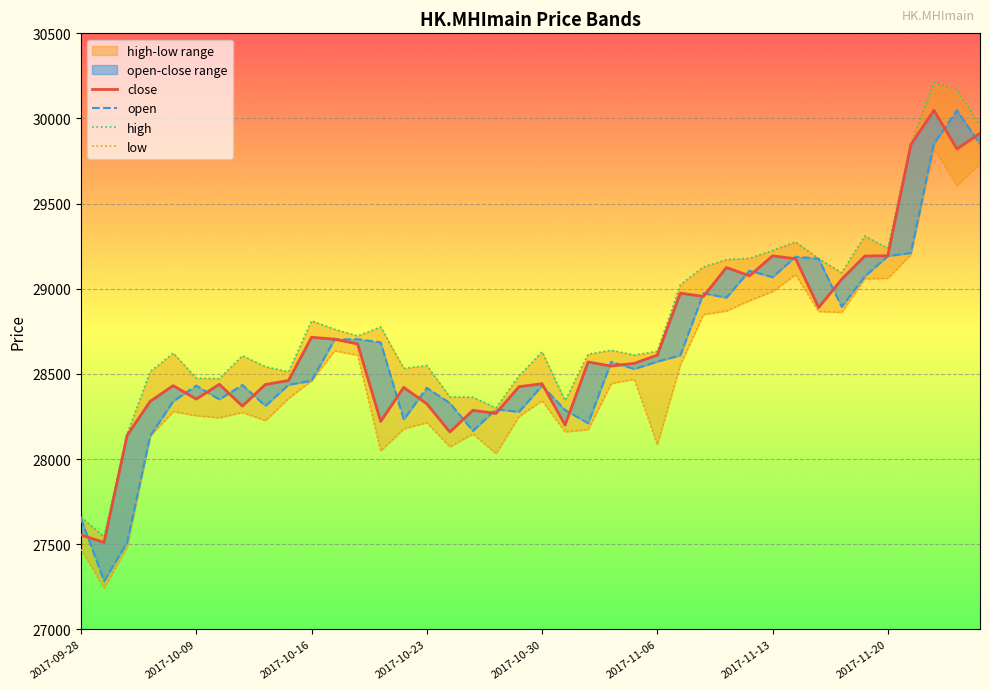

Reading right to left, transcribe all the data shown in this chart.

close: 29913	29821	30048	29846	29194	29192	29056	28890	29176	29193	29076	29125	28955	28974	28610	28562	28546	28570	28200	28442	28425	28268	28286	28159	28324	28421	28221	28676	28704	28715	28461	28438	28311	28439	28352	28431	28339	28139	27510	27554
open: 29849	30048	29851	29210	29192	29072	28894	29177	29188	29068	29106	28948	28973	28609	28572	28529	28571	28210	28288	28431	28277	28292	28165	28329	28418	28232	28685	28704	28702	28460	28436	28312	28435	28350	28431	28339	28136	27510	27283	27650
high: 29959	30169	30210	29850	29238	29310	29094	29177	29275	29225	29179	29171	29128	29024	28633	28611	28639	28616	28343	28630	28489	28300	28363	28365	28549	28532	28776	28723	28762	28812	28512	28542	28607	28472	28475	28622	28513	28148	27543	27659
low: 29737	29607	29823	29201	29062	29059	28862	28867	29083	28984	28931	28870	28849	28554	28085	28469	28444	28173	28160	28343	28250	28032	28148	28072	28214	28178	28048	28610	28636	28460	28356	28226	28274	28243	28255	28279	28135	27483	27243	27469